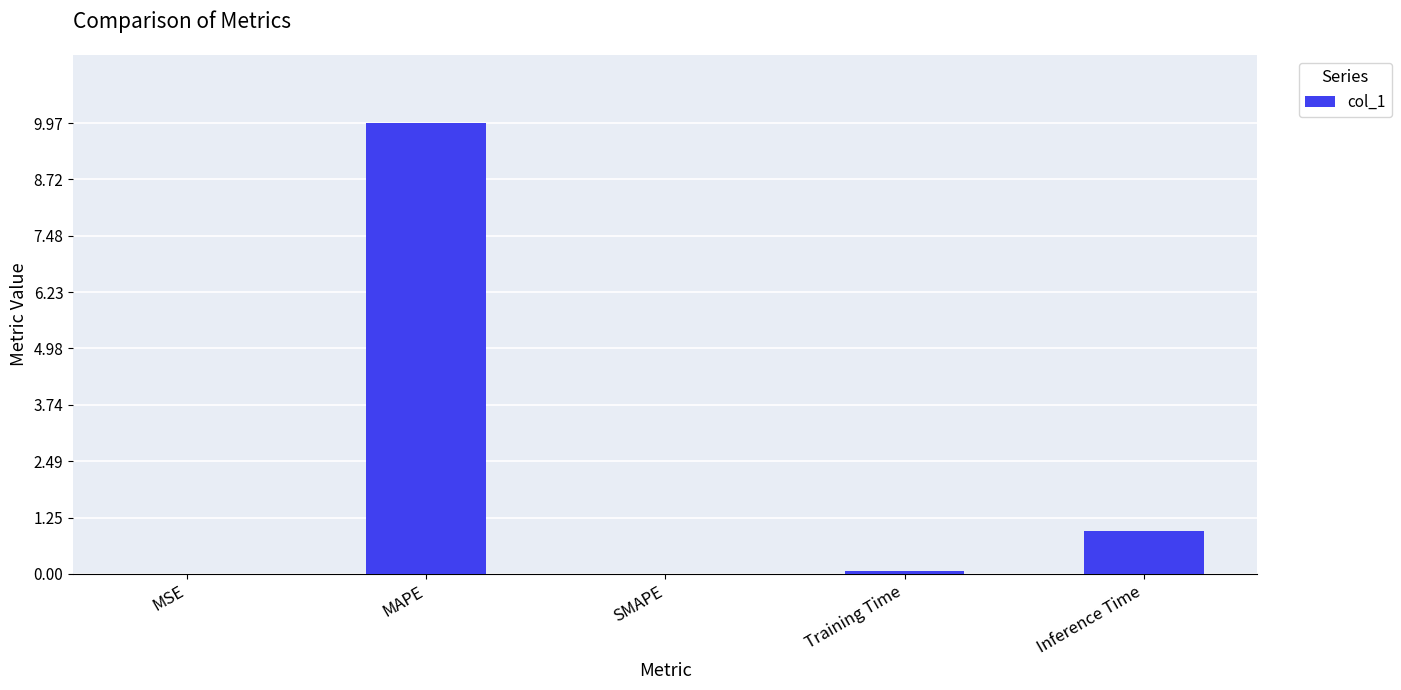

What value does the data have at Inference Time?

1.0